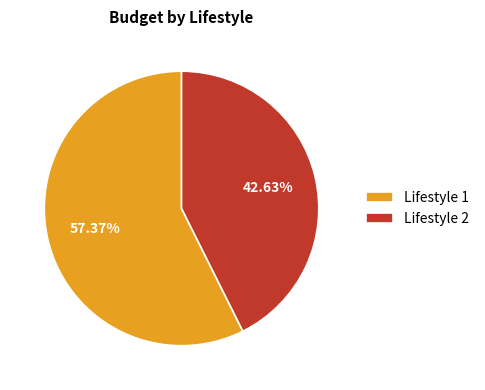

Which category has the smallest portion of the pie?

Lifestyle 2